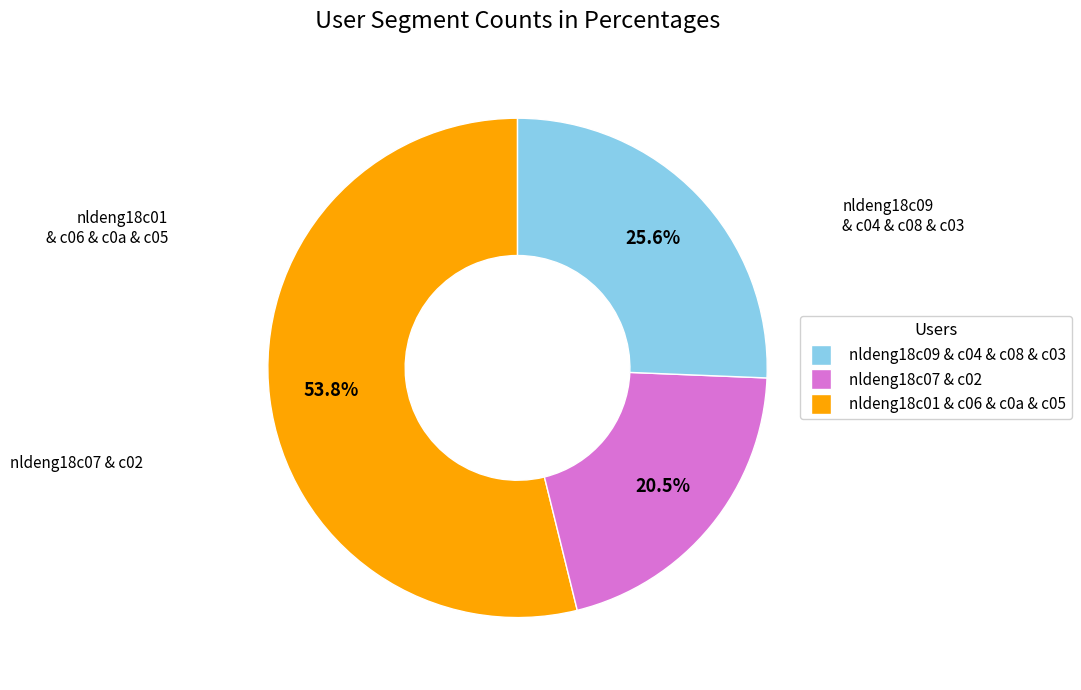

How many segments does this pie chart have?

3